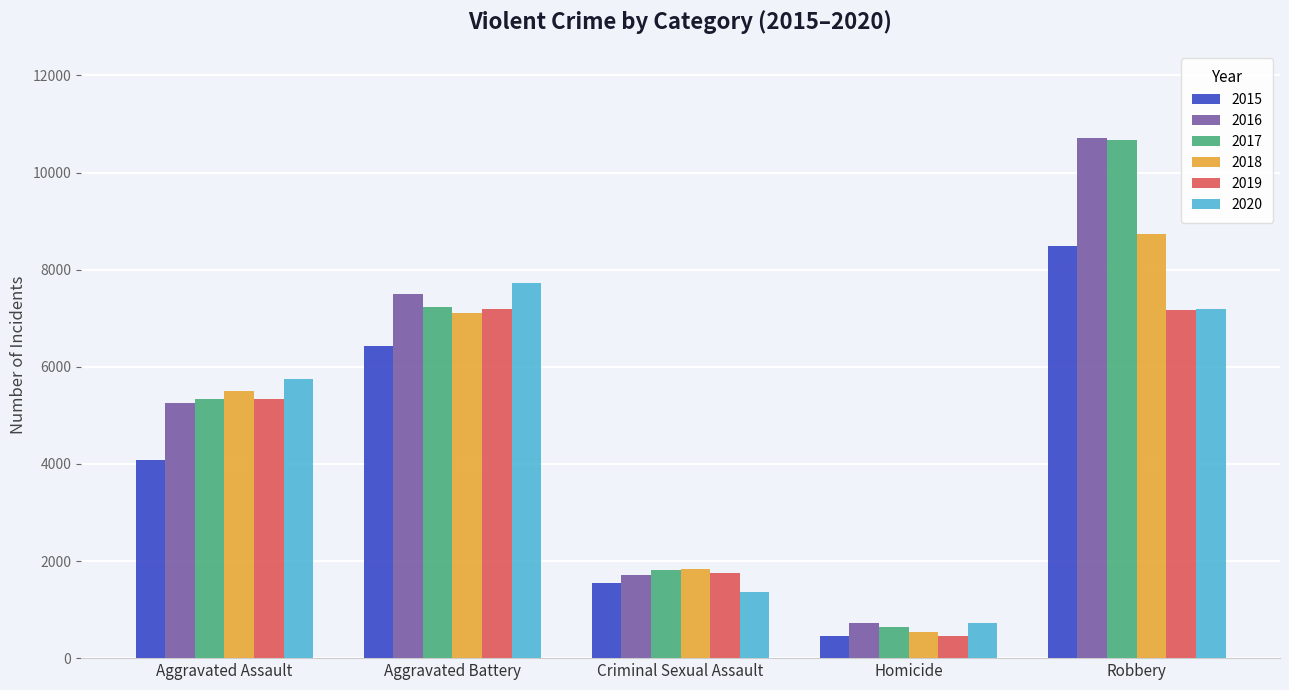

What is the approximate value of 2018 at Robbery, to the nearest 50?

8750